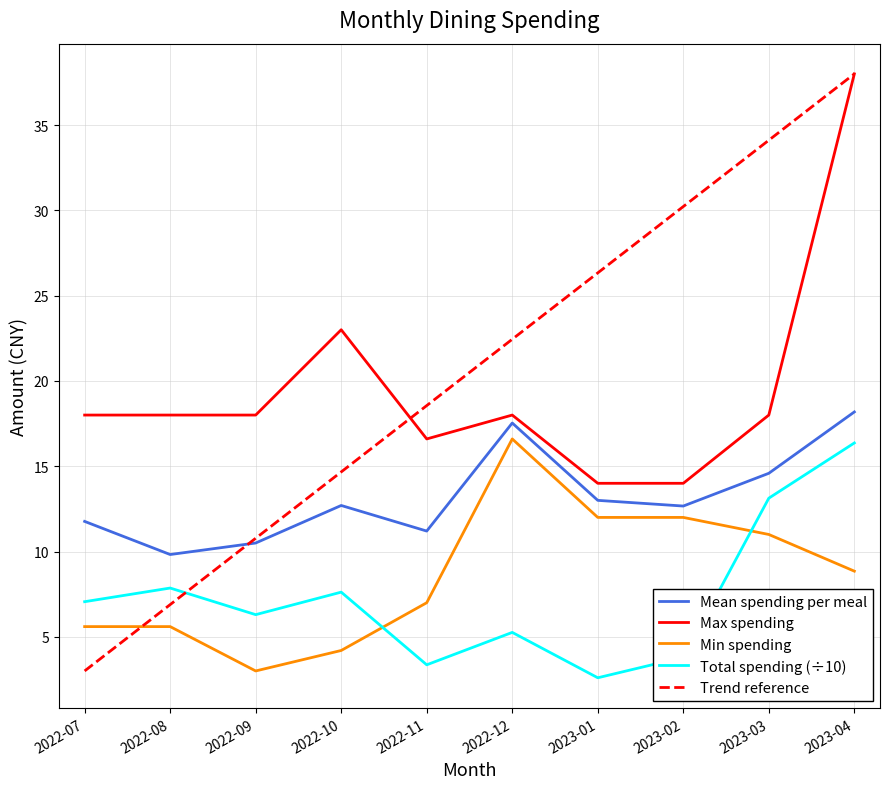

What position from the left is 2023-01?

7